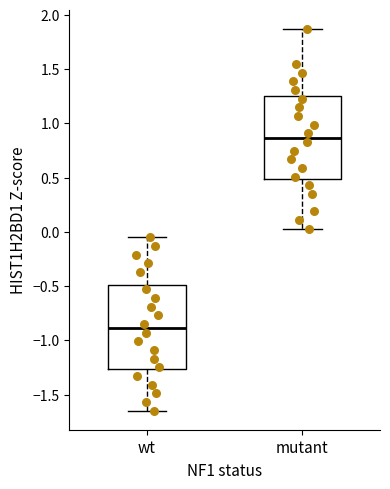

Which box's median line is the highest?

mutant